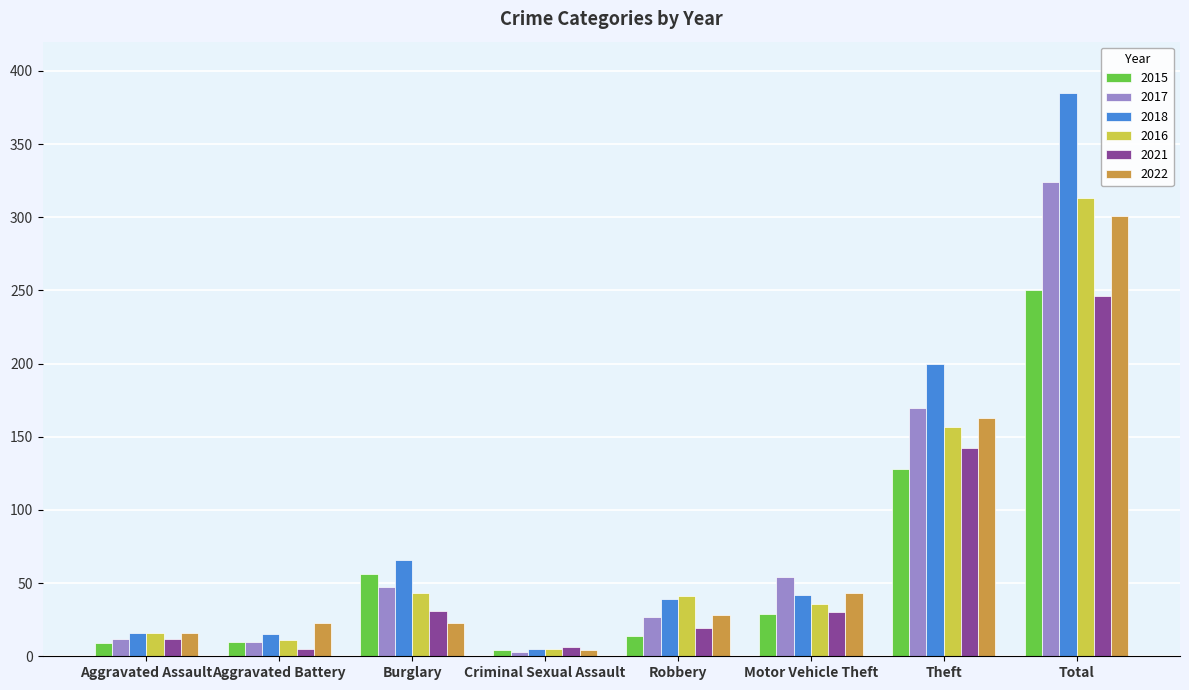

What is the value of the 2021 bar at the 7th from the left?

142